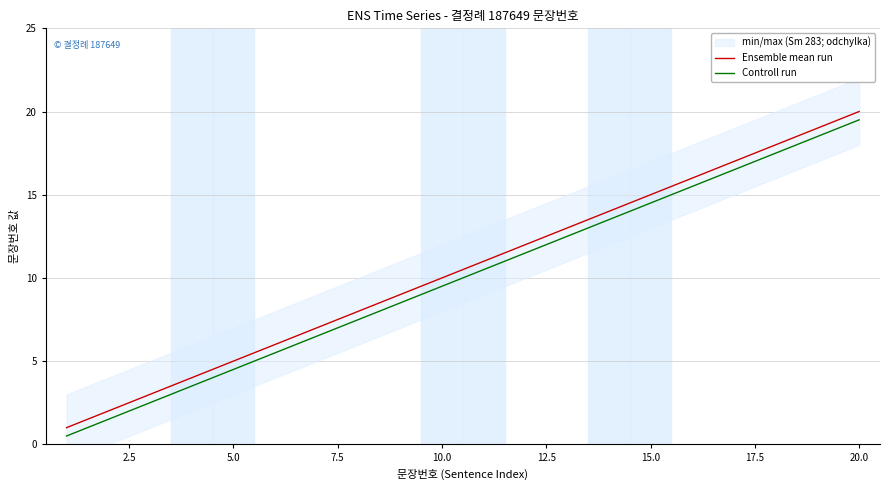

True or false: Controll run has a value of 14.5 at 15.0.

True